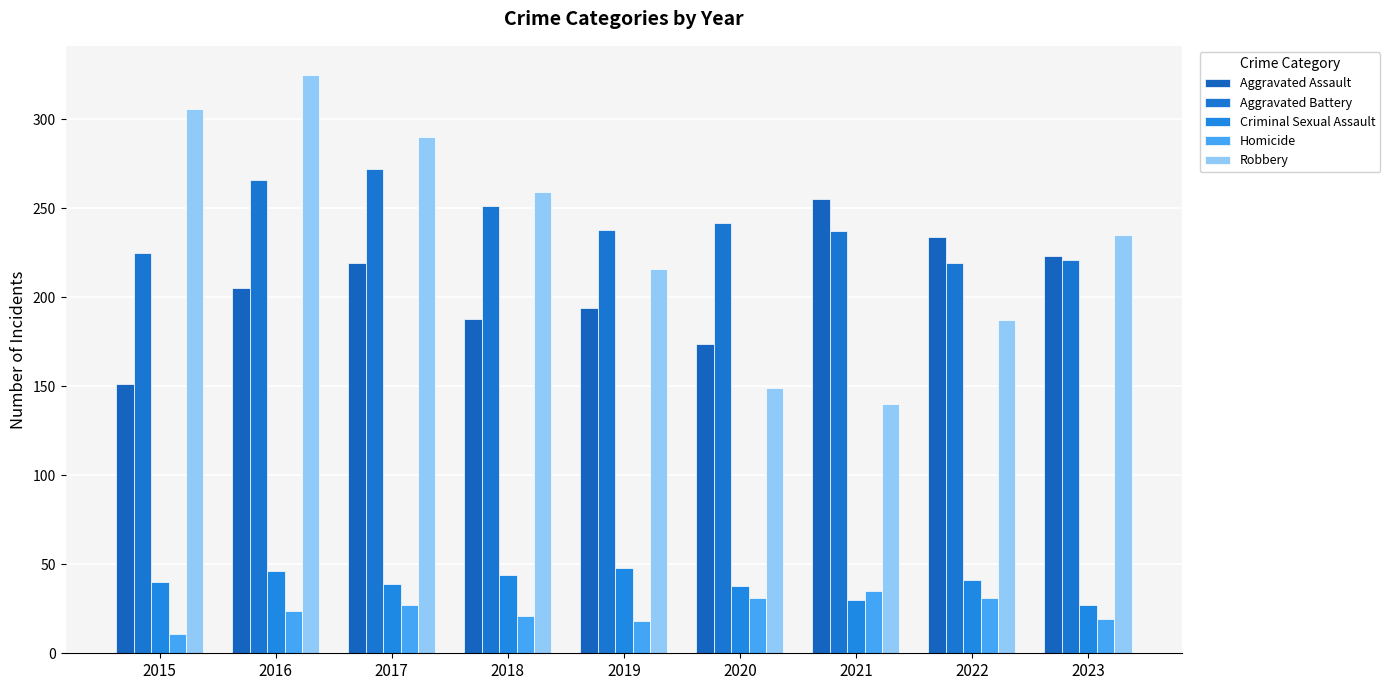

What is the minimum value for Aggravated Assault?

151